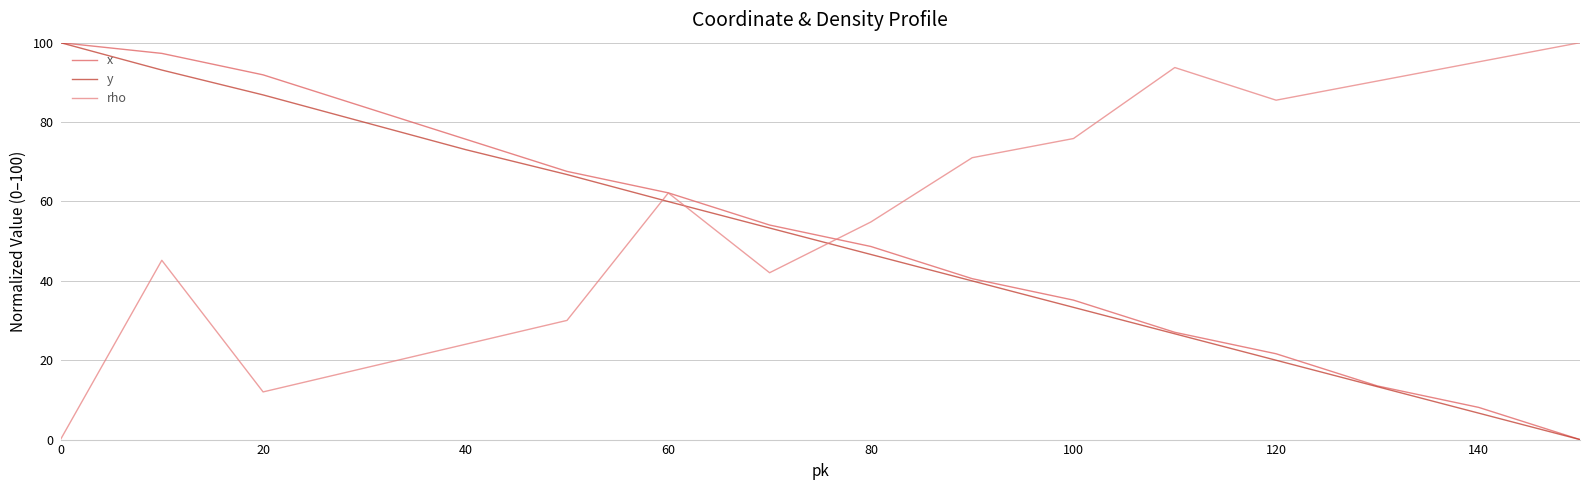

How many intersections are there between y and rho?

3